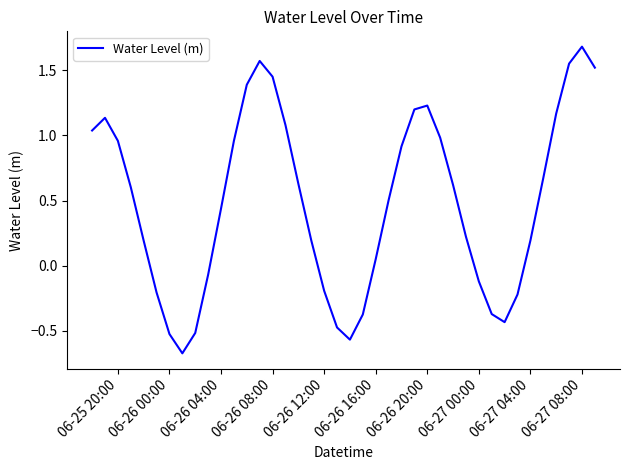

What is the difference between the maximum and minimum values?

2.4